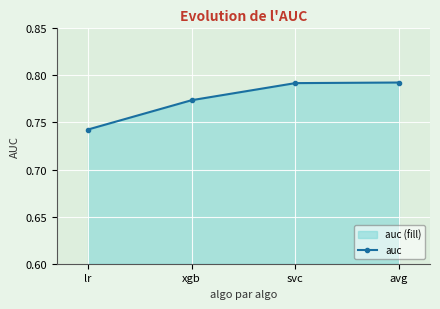

What is the minimum value shown in the chart?

0.7